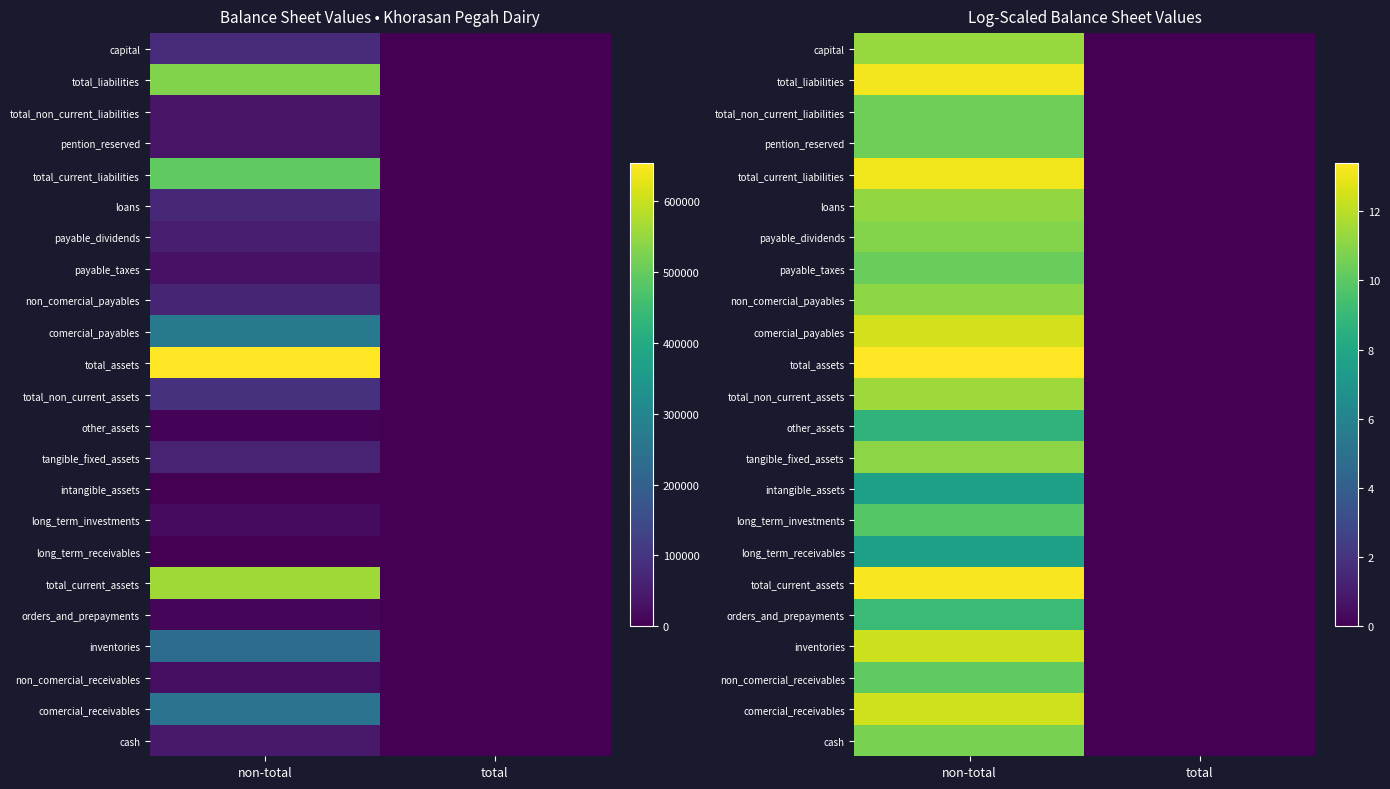

Which category has the highest value across all series?

non-total